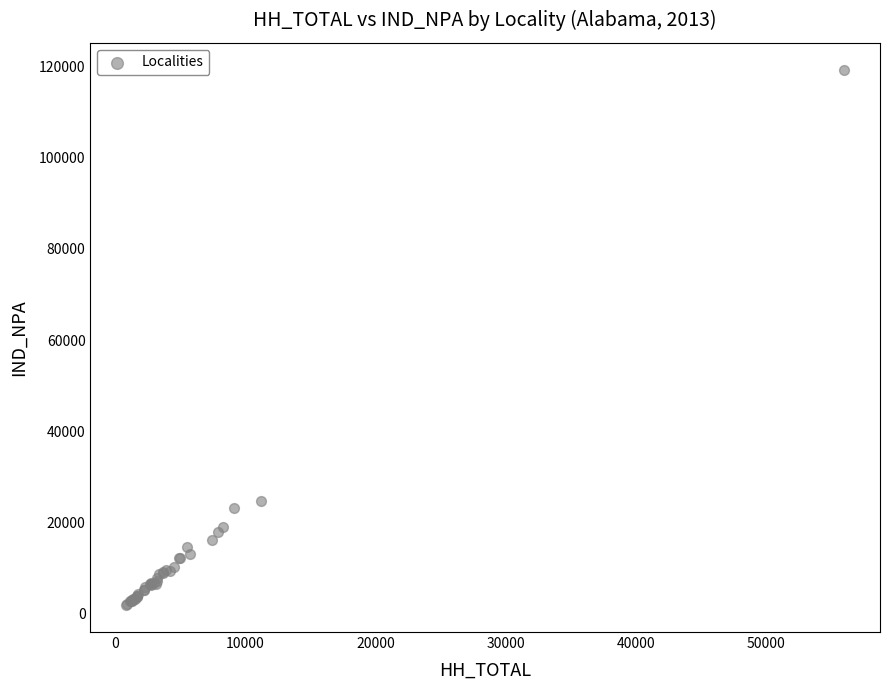

What Y value in the scatter plot is closest to 60603?

24811